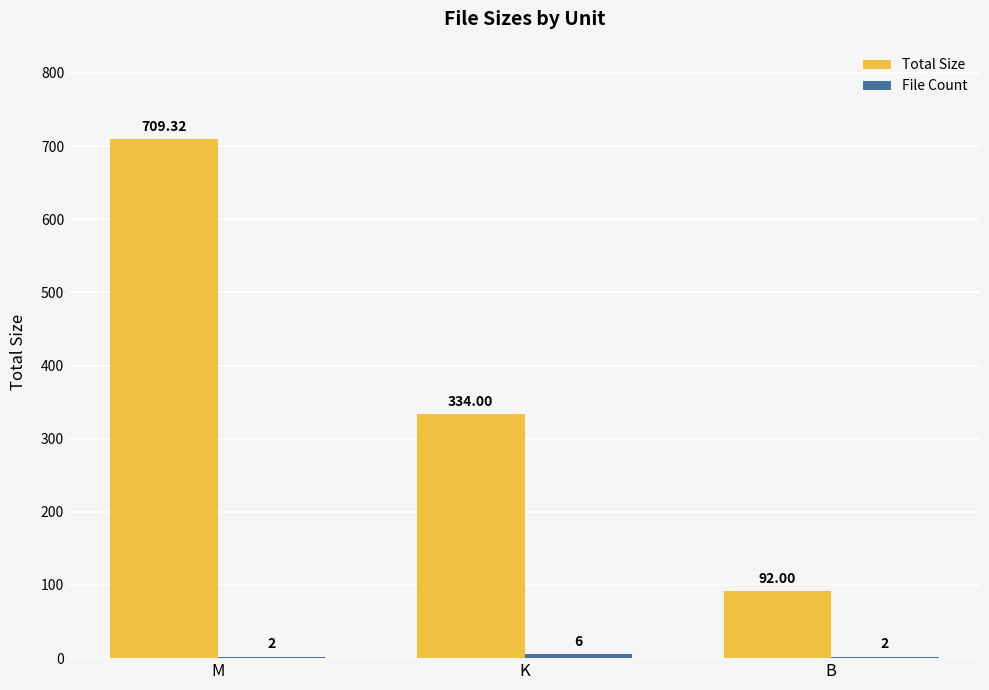

Where does the Total Size series first go above 334?

M